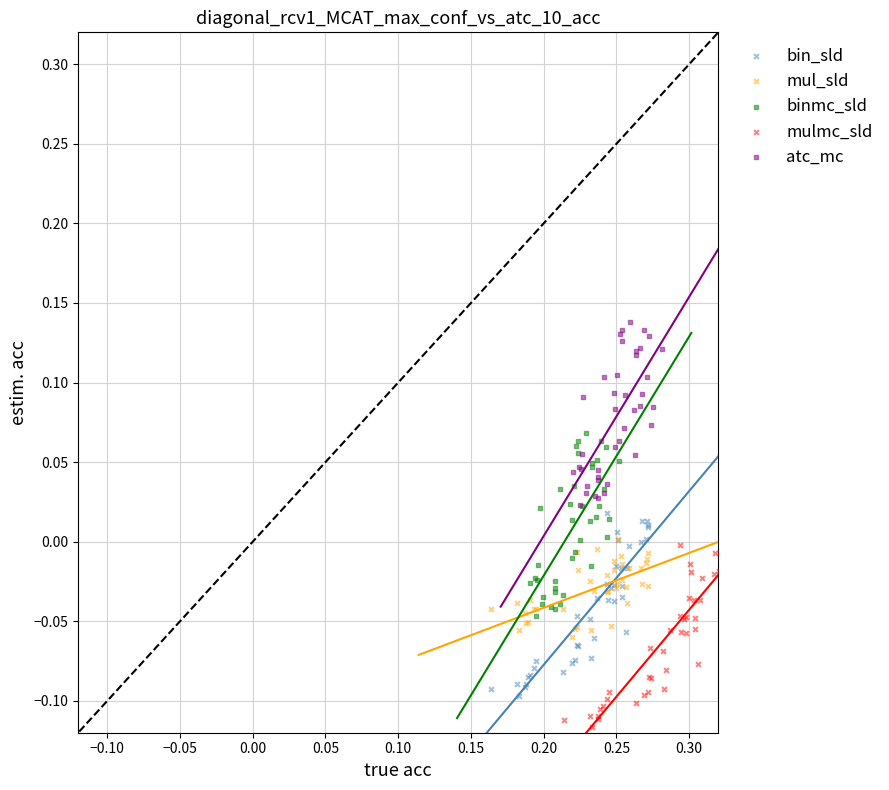

Which series reaches the maximum Y coordinate?

atc_mc